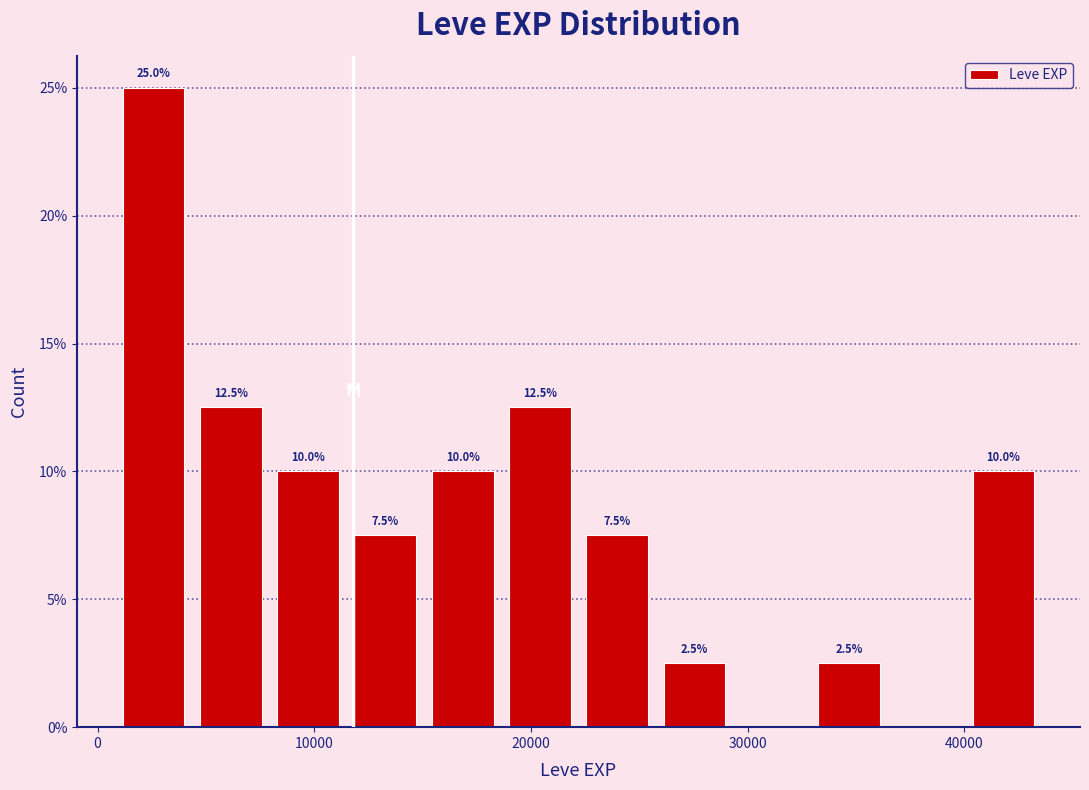

Around what value on the x-axis is the tallest bar? Give the approximate position of its centre, as read against the axis.

3000